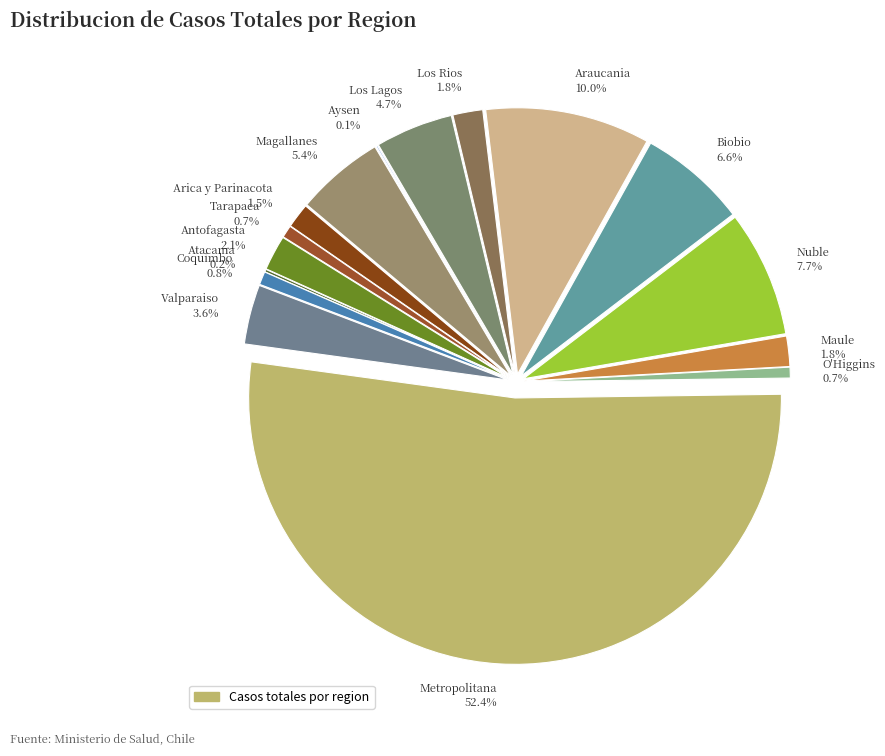

Which slice represents more than half of the pie?

Metropolitana